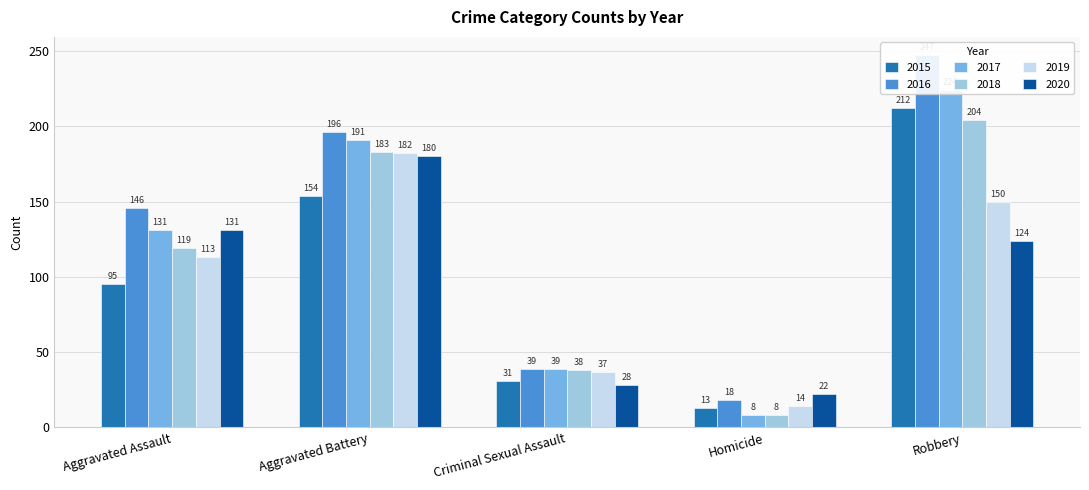

How many distinct data groups are displayed?

6